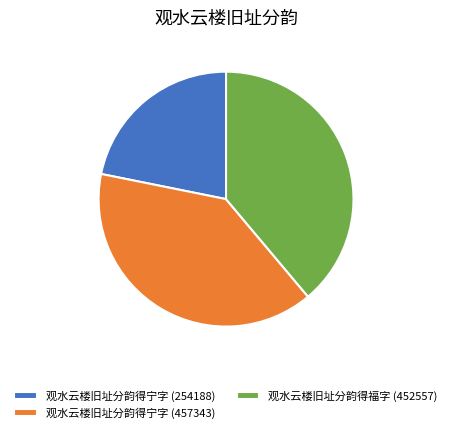

Between 观水云楼旧址分韵得宁字 (254188) and 观水云楼旧址分韵得宁字 (457343), which is larger?

观水云楼旧址分韵得宁字 (457343)